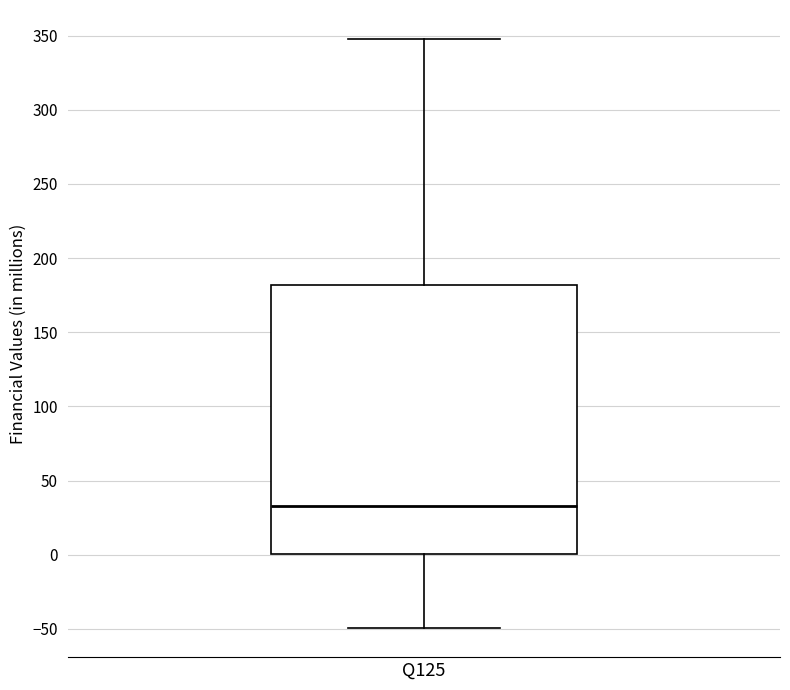

Where is the lower edge of the box for Q125 on the y-axis? The values are not printed on the chart, so give them approximately, as read against the axis.

0